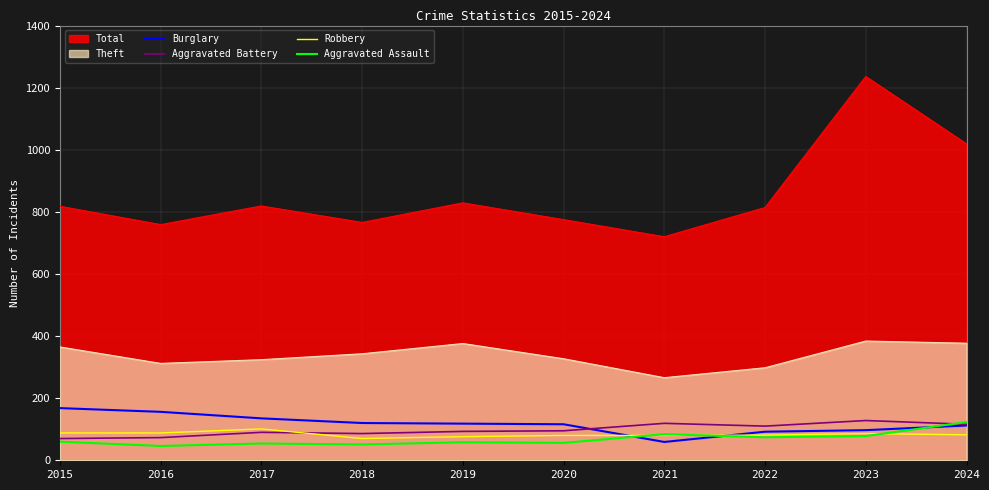

What are all the series names shown in the legend?

Total, Theft, Burglary, Aggravated Battery, Robbery, Aggravated Assault